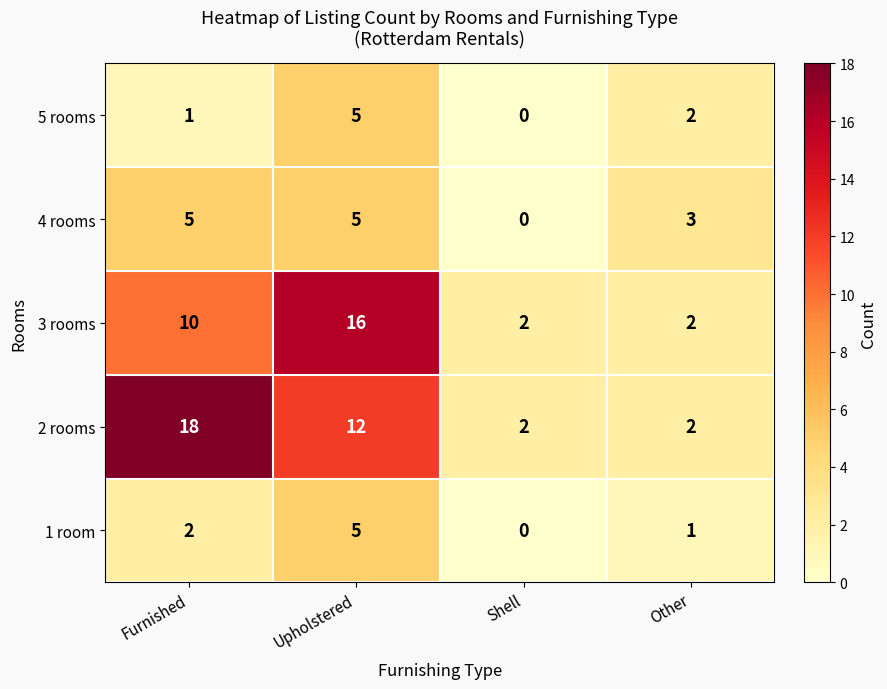

Reading right to left, what are all the values shown in this chart?

5 rooms: 2	0	5	1
4 rooms: 3	0	5	5
3 rooms: 2	2	16	10
2 rooms: 2	2	12	18
1 room: 1	0	5	2